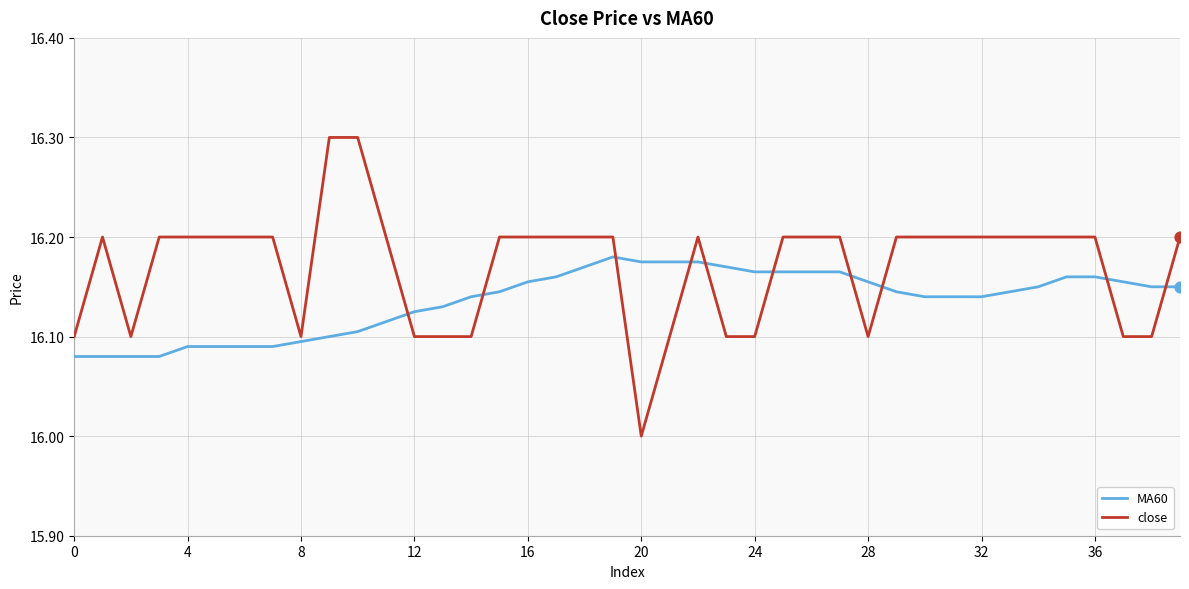

Which series has the widest spread of values?

close